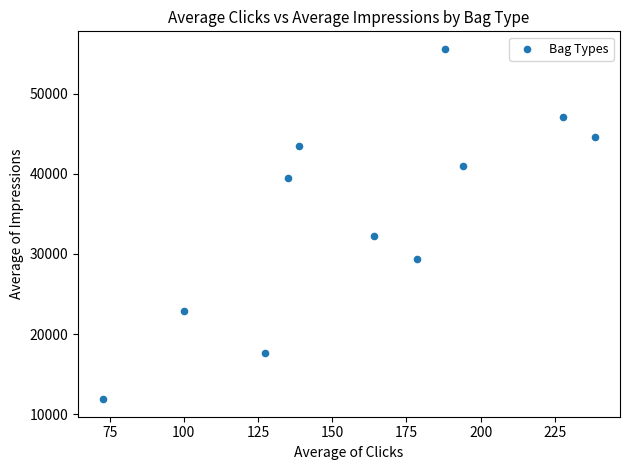

What is the range of X values (max minus min)?

166.0